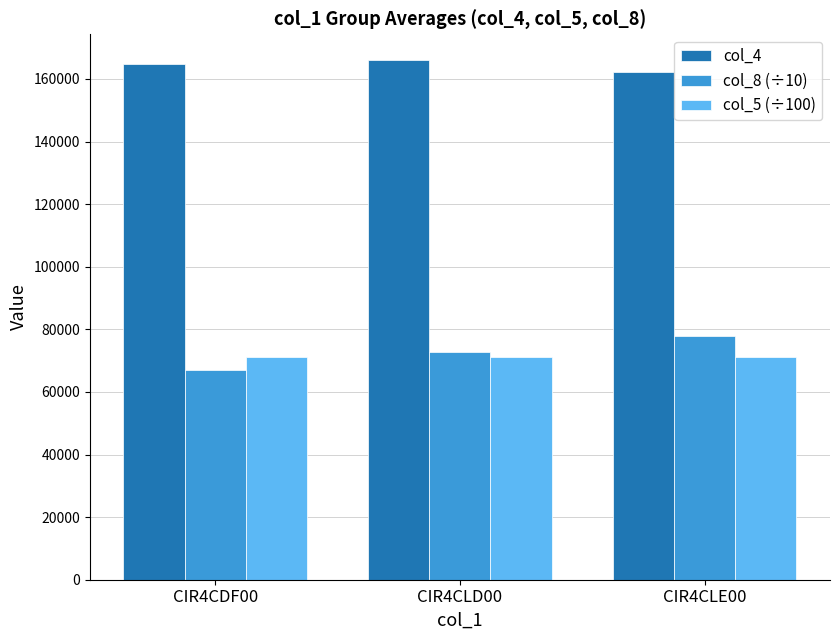

What is the difference between the highest and lowest values at CIR4CLE00?

91311.9